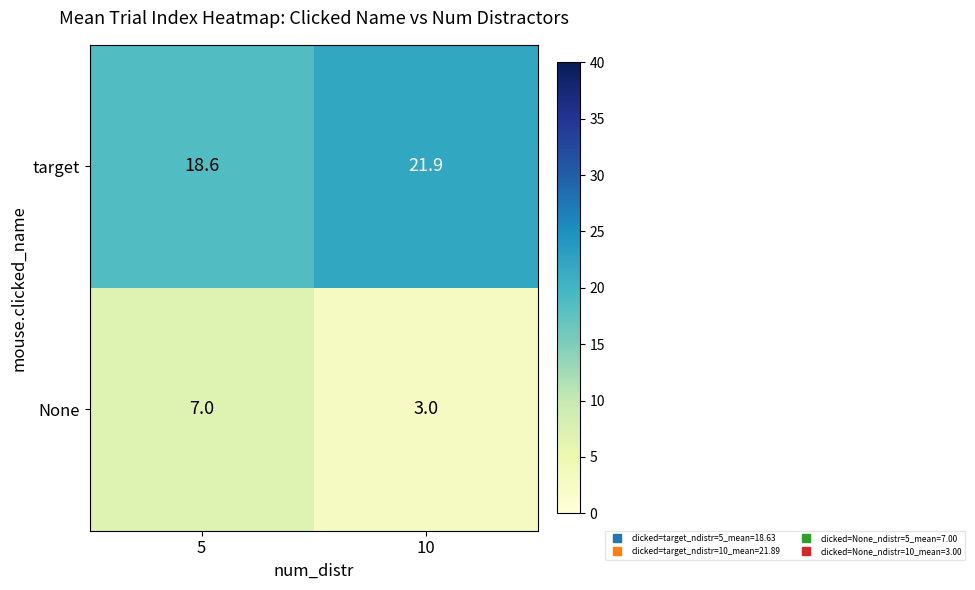

What is the sum of all target values?

40.5